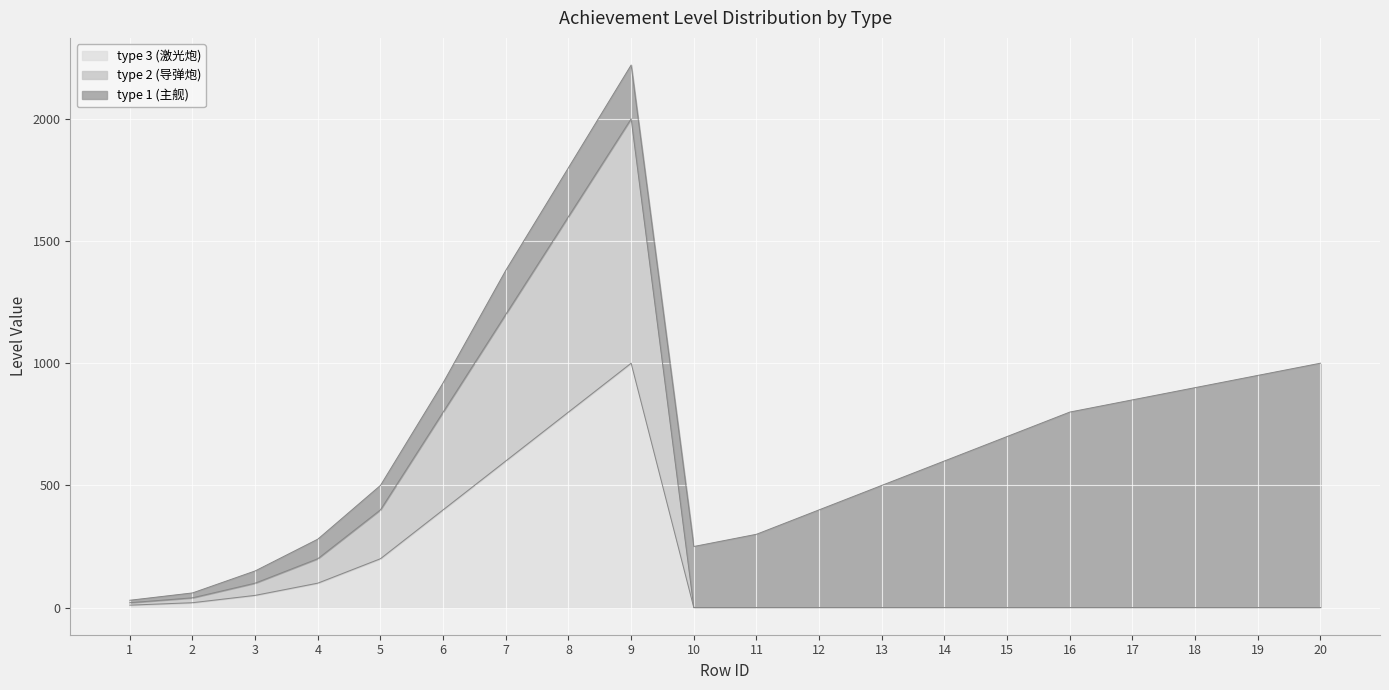

Does the chart display data point markers on the line(s)?

No